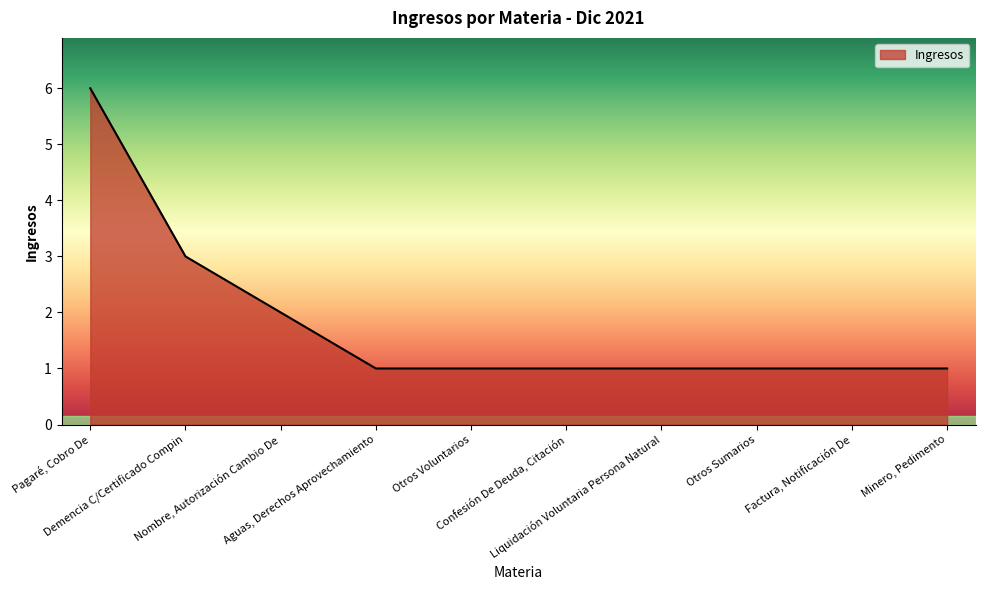

The chart shows a value of 6 at Pagaré, Cobro De. True or false?

True